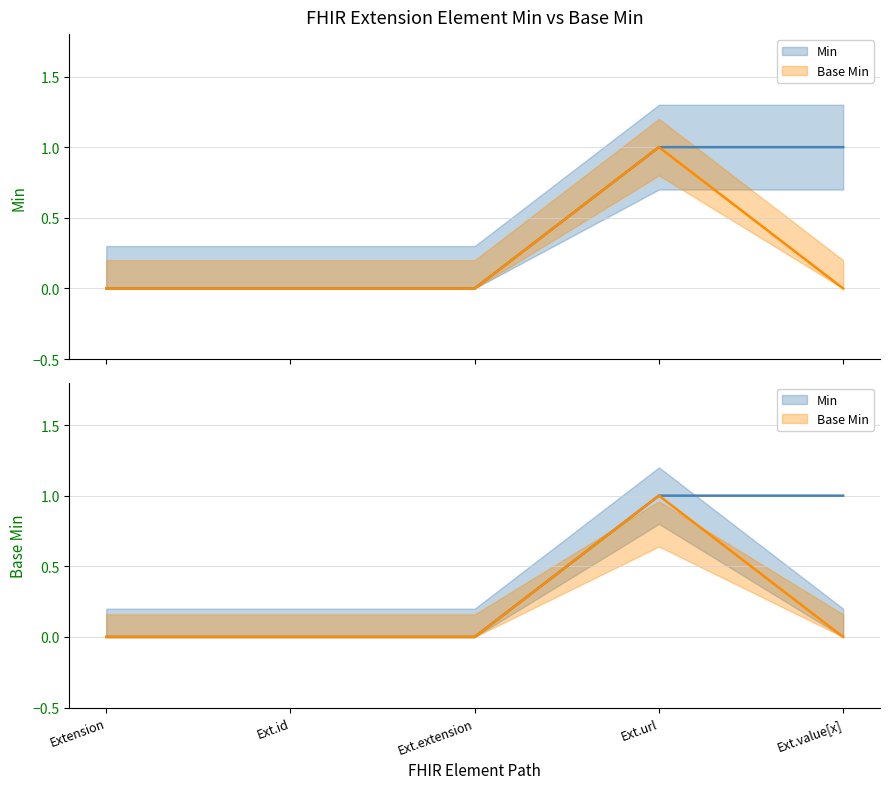

What is the label of the 1st point from the left?

Extension